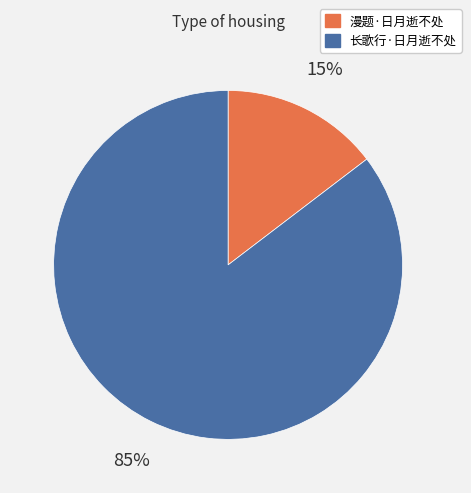

To the nearest percent, what is the average slice percentage?

50%